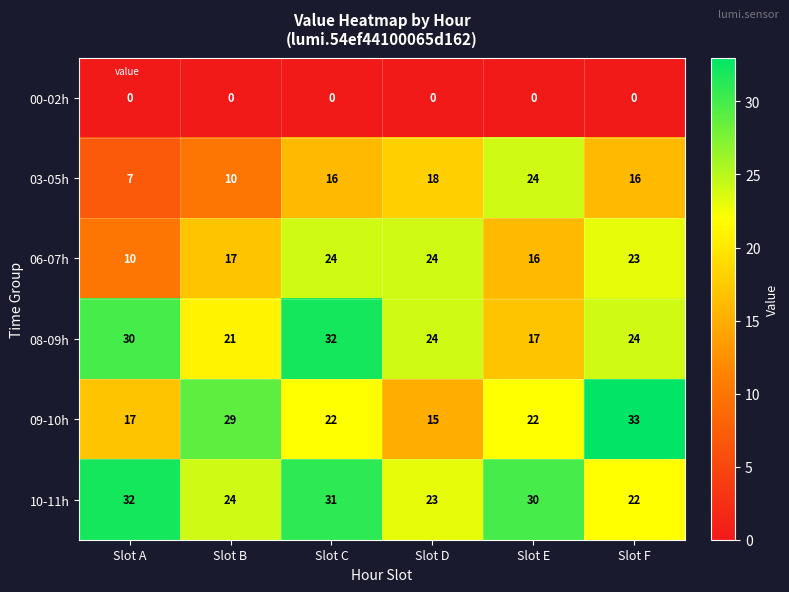

What is the maximum value shown in the chart?

33